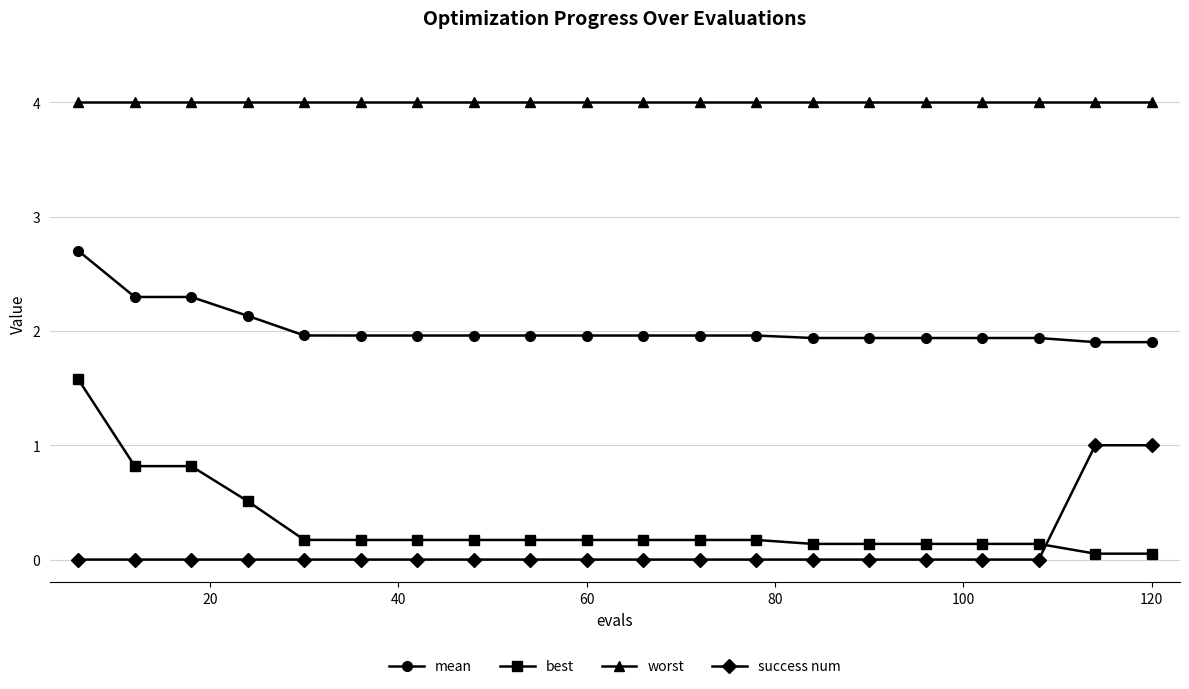

Rank the series by their maximum value, from highest to lowest.

worst, mean, best, success num